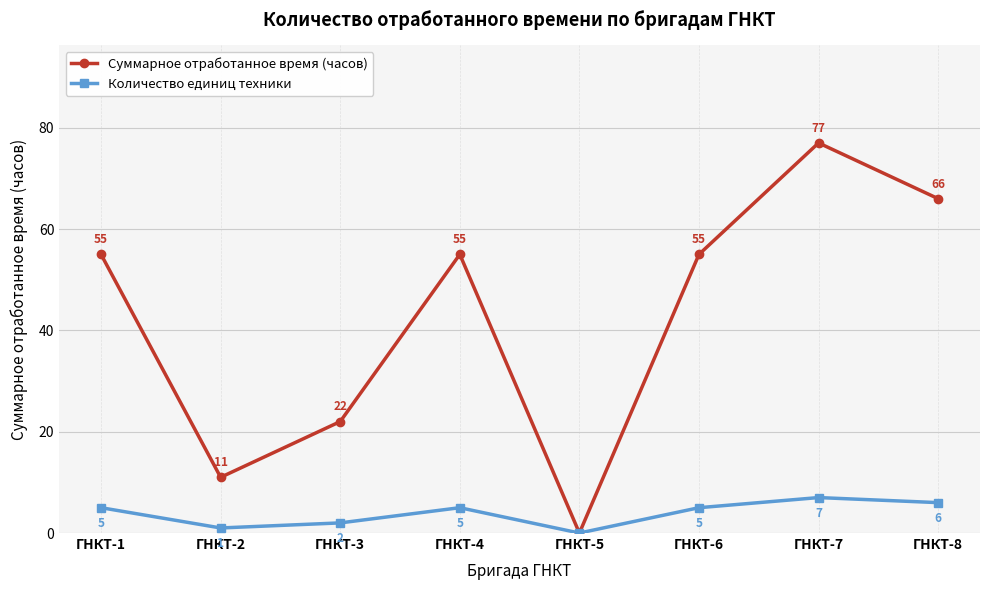

Which category has the highest value in the Количество единиц техники series?

ГНКТ-7